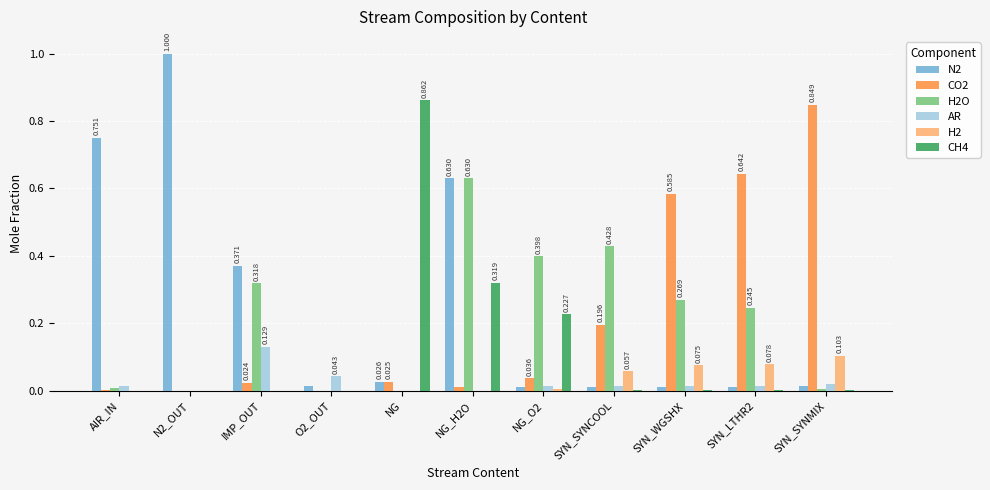

What are all the series names shown in the legend?

N2, CO2, H2O, AR, H2, CH4